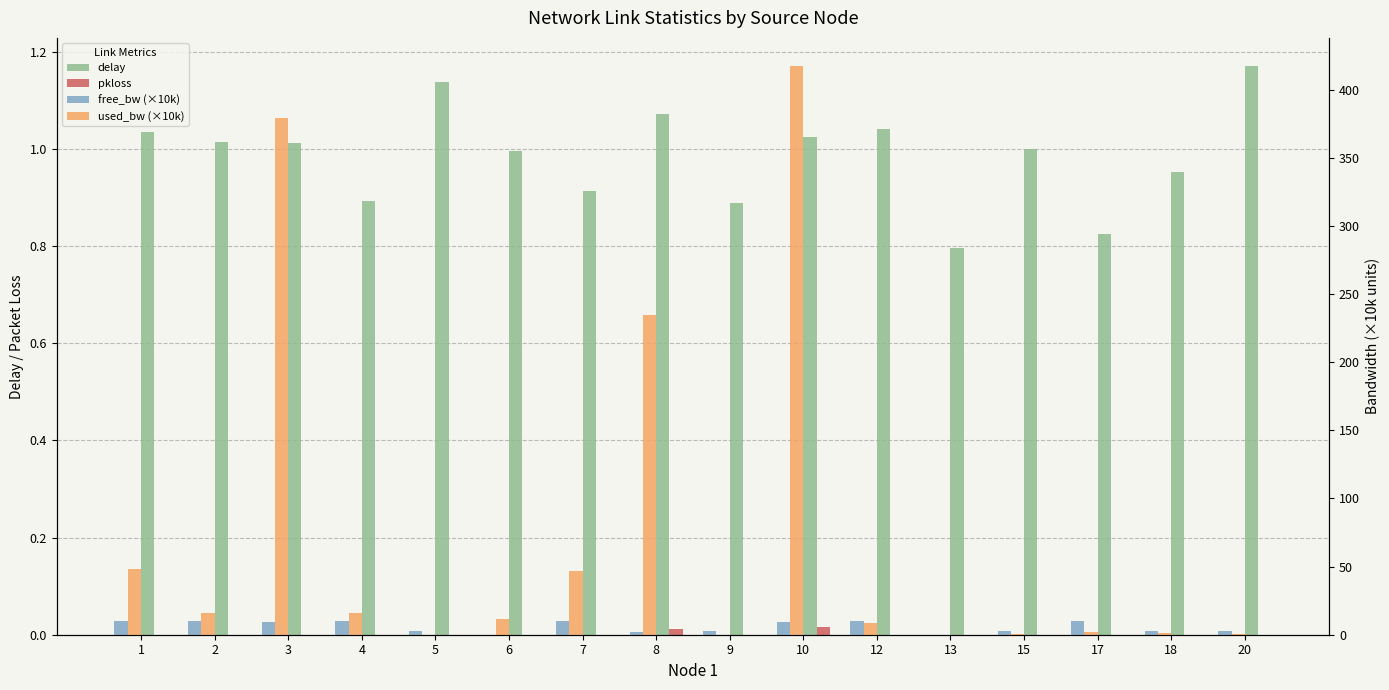

How many distinct data groups are displayed?

4